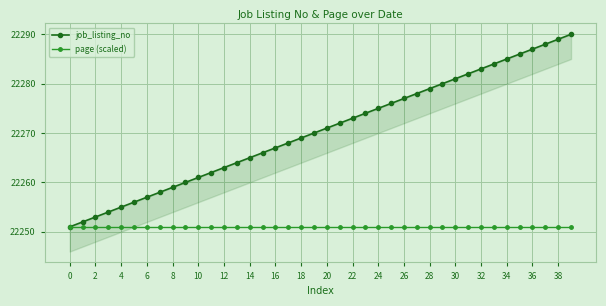

Which series changed the most between 12 and 38?

job_listing_no